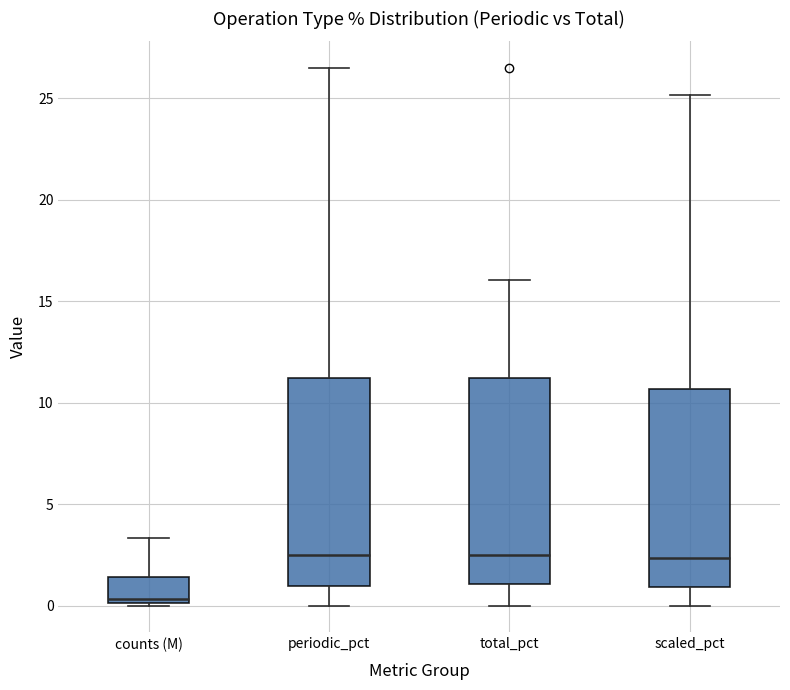

Reading left to right, transcribe this box plot: for each box, give where its median line is, the range the box spans, and where its two whiskers end, as read against the y-axis. The values are not printed on the chart, so give them approximately, as read against the axis.

counts (M): median 0.5, box 0.0 to 1.5, whiskers 0.0 to 3.5
periodic_pct: median 2.5, box 1.0 to 11.0, whiskers 0.0 to 26.5
total_pct: median 2.5, box 1.0 to 11.0, whiskers 0.0 to 16.0
scaled_pct: median 2.5, box 1.0 to 10.5, whiskers 0.0 to 25.0